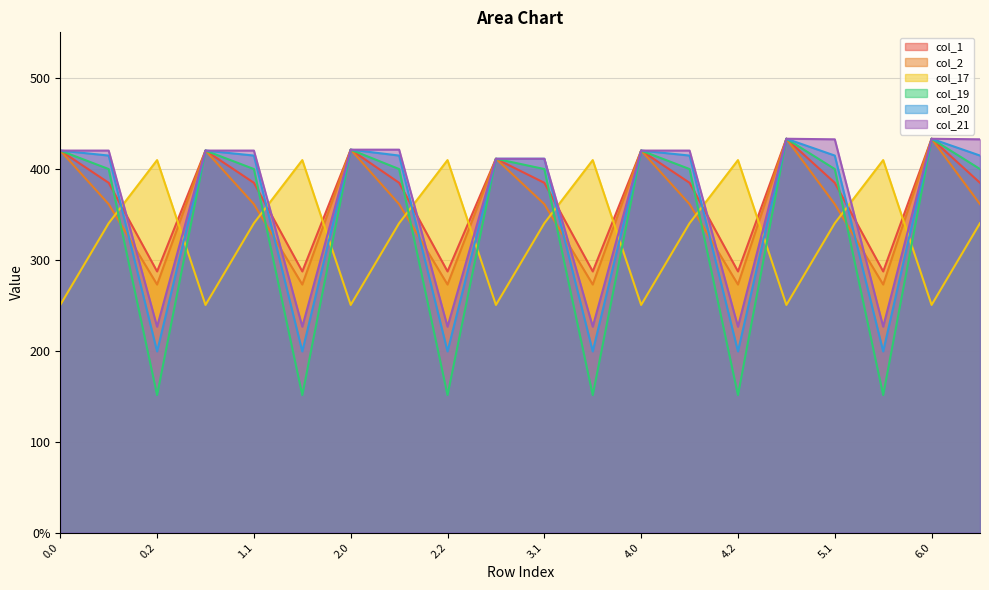

Reading left to right, extract all data points from this chart.

col_1: 420.0	384.6	287.1	420.0	384.6	287.1	421.0	384.6	287.1	411.0	384.6	287.1	420.0	384.6	287.1	433.0	384.6	287.1	433.0	384.6
col_2: 420.0	361.1	272.7	420.0	361.1	272.7	421.0	361.1	272.7	411.0	361.1	272.7	420.0	361.1	272.7	433.0	361.1	272.7	433.0	361.1
col_17: 250.3	340.1	409.5	250.3	340.1	409.5	250.3	340.1	409.5	250.3	340.1	409.5	250.3	340.1	409.5	250.3	340.1	409.5	250.3	340.1
col_19: 420.0	399.7	151.1	420.0	399.7	151.1	421.0	399.7	151.1	411.0	399.7	151.1	420.0	399.7	151.1	433.0	399.7	151.1	433.0	399.7
col_20: 420.0	414.5	199.2	420.0	414.5	199.2	421.0	414.5	199.2	411.0	411.0	199.2	420.0	414.5	199.2	433.0	414.5	199.2	433.0	414.5
col_21: 420.0	420.0	226.4	420.0	420.0	226.4	421.0	421.0	226.4	411.0	411.0	226.4	420.0	420.0	226.4	433.0	432.4	226.4	433.0	432.4